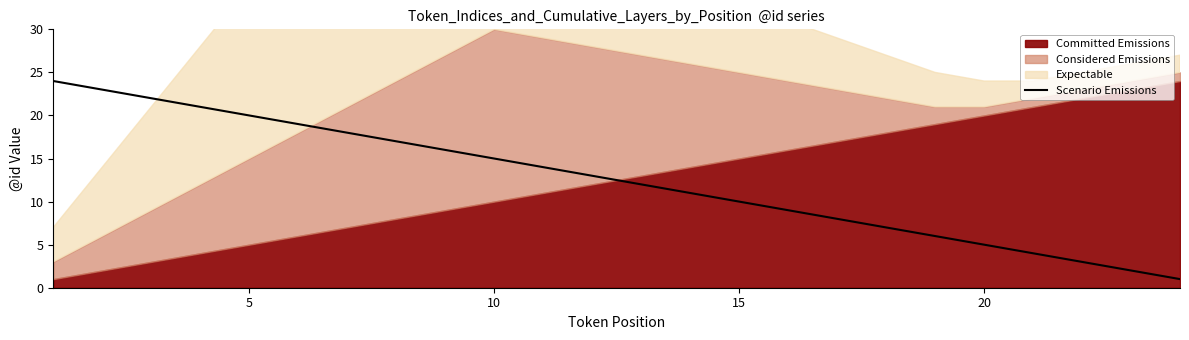

What is the value of the 7th point from the left?

18